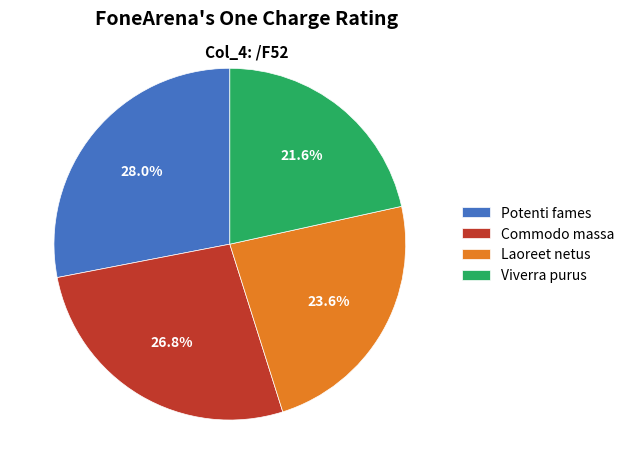

Which has a higher value, Viverra purus or Laoreet netus?

Laoreet netus